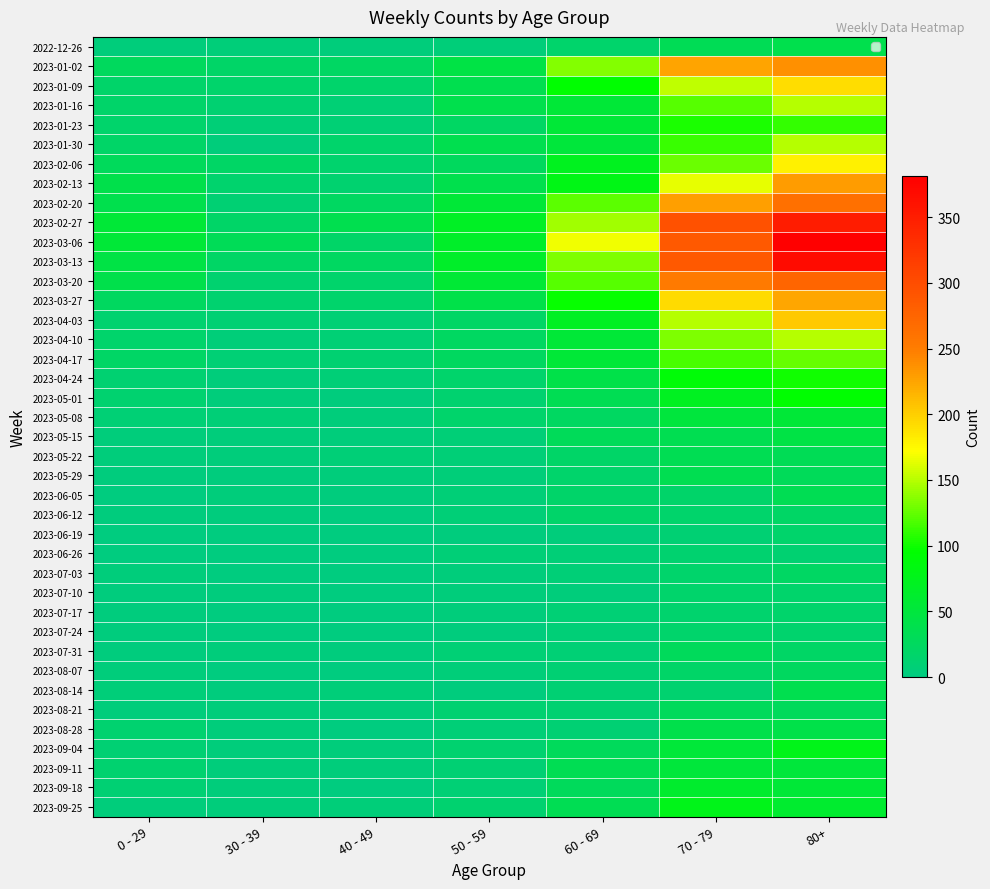

Which category has the highest value across all series?

80+